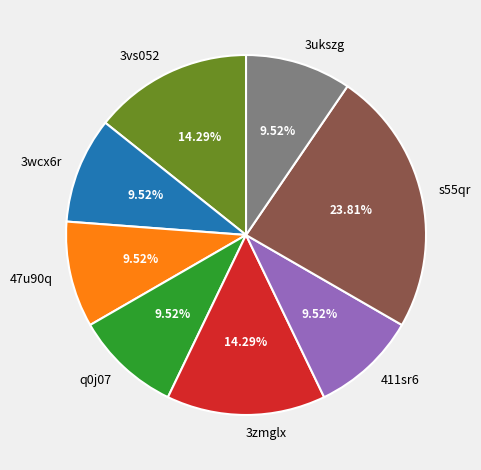

Count the number of slices in the pie.

8